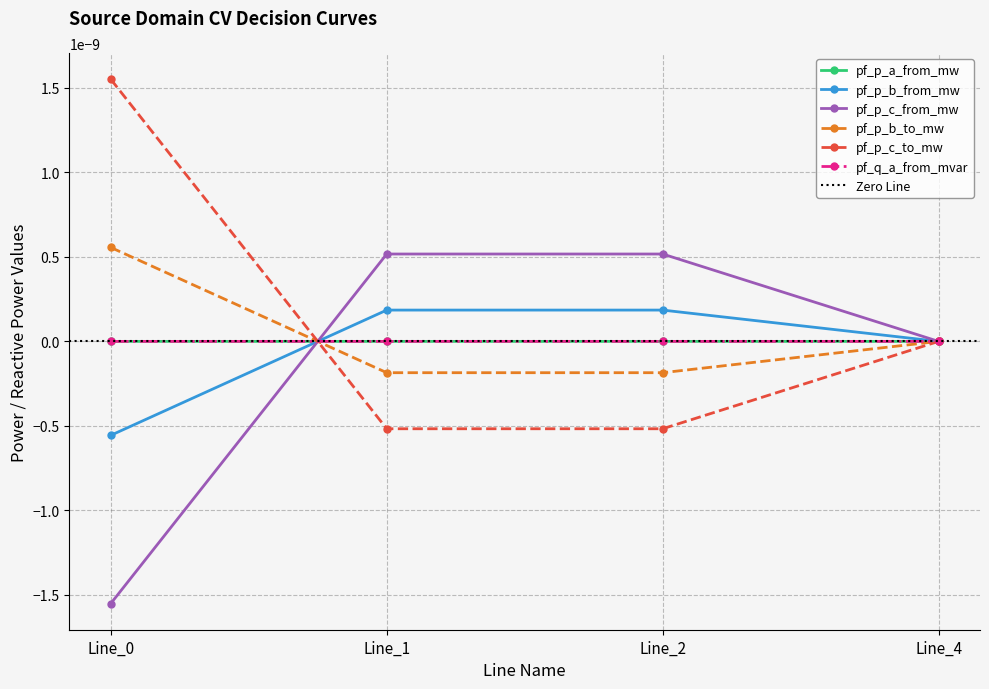

At which category does pf_q_a_from_mvar reach its first local peak?

Line_1